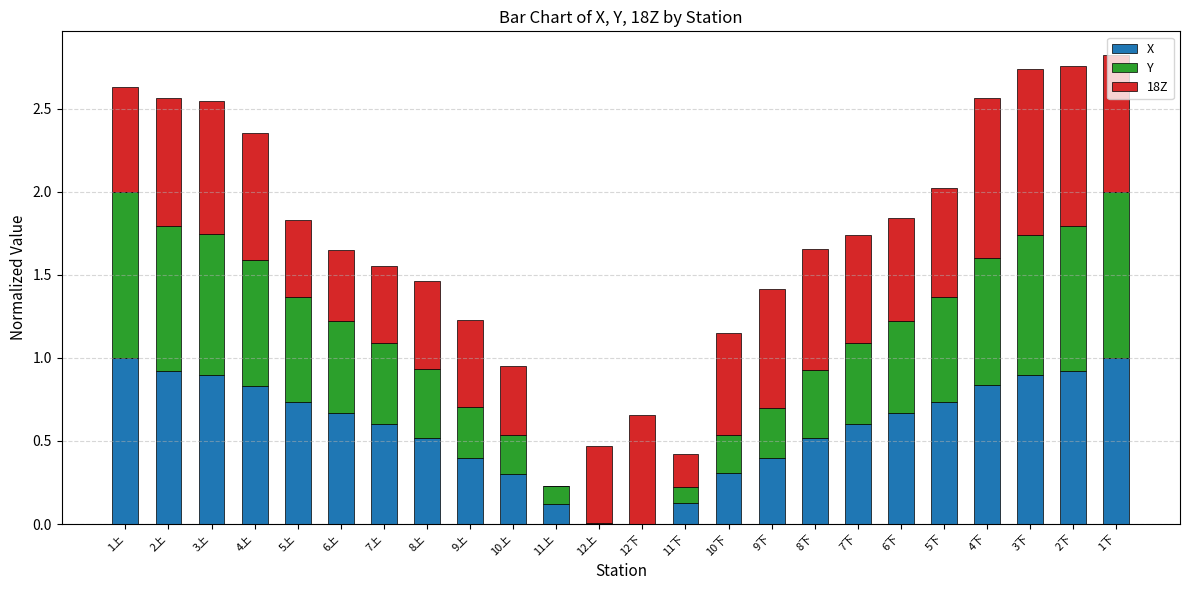

What is the total value across all series at 3上?

2.5